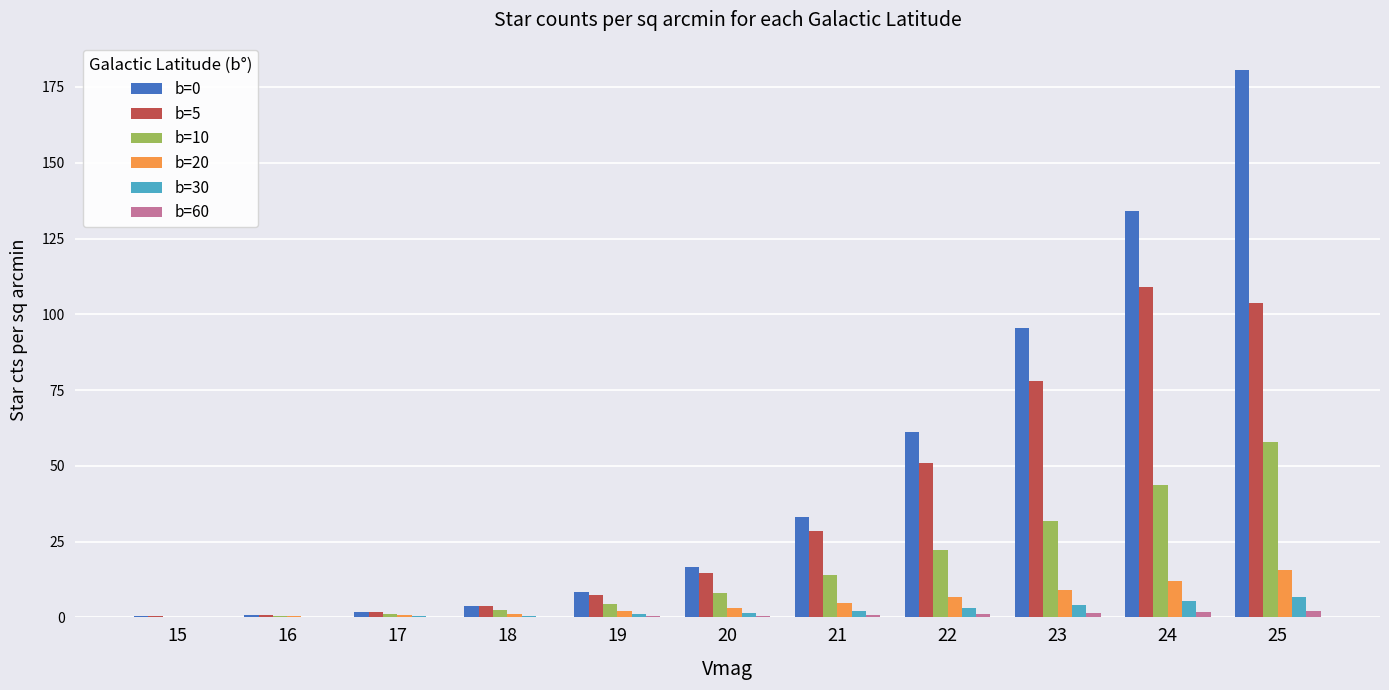

The b=10 series shows 31.8 at 23. True or false?

True